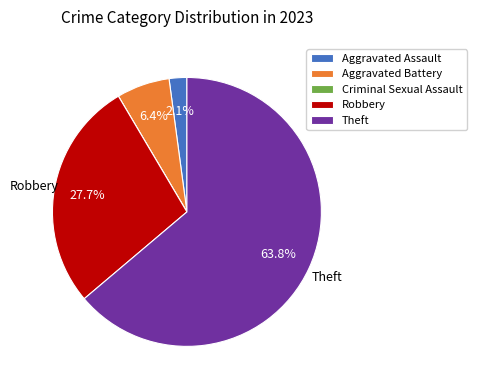

What is the ratio of the value at Theft to the value at Robbery?

2.3